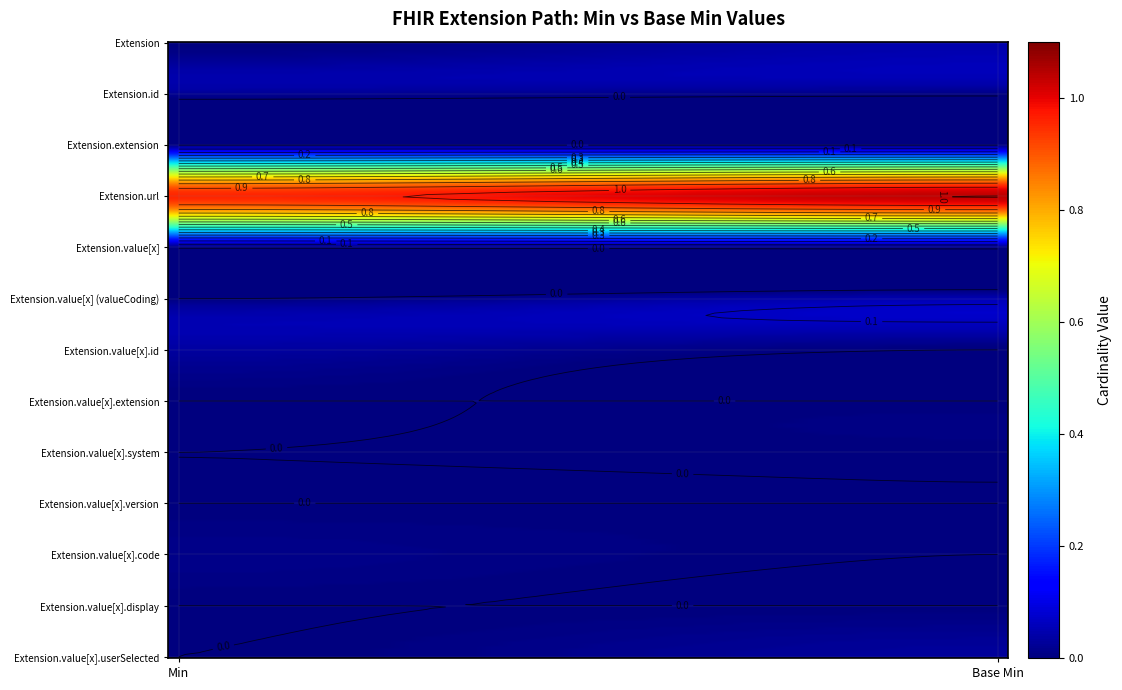

The value of Extension.url at min is 1. True or false?

True